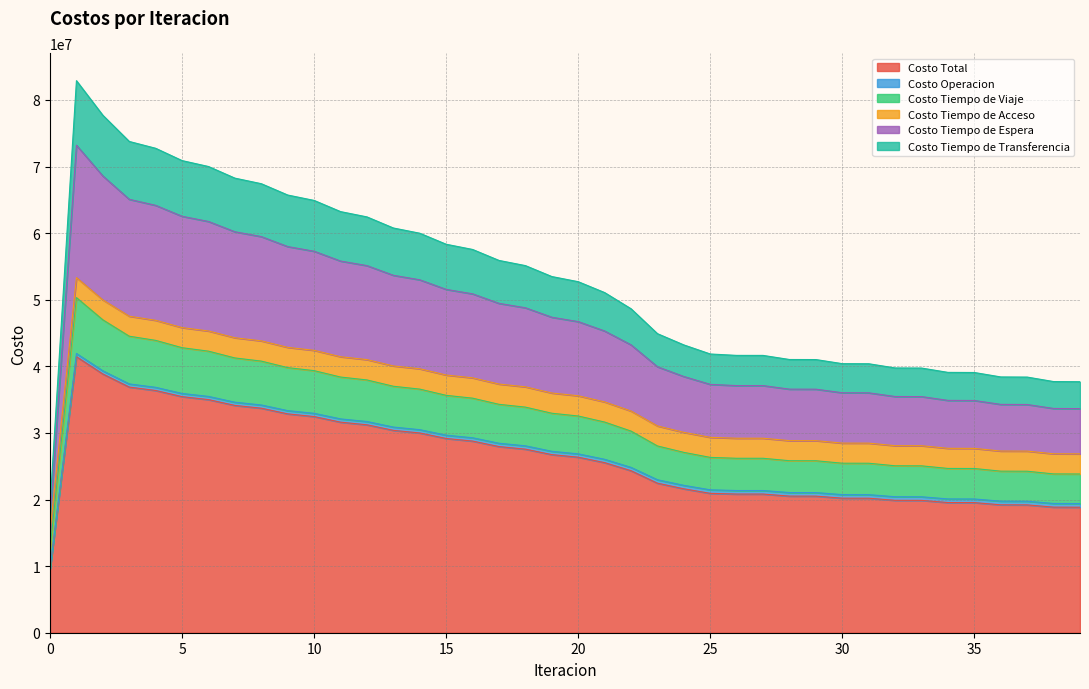

Which has a higher value, 29 or 38?

29